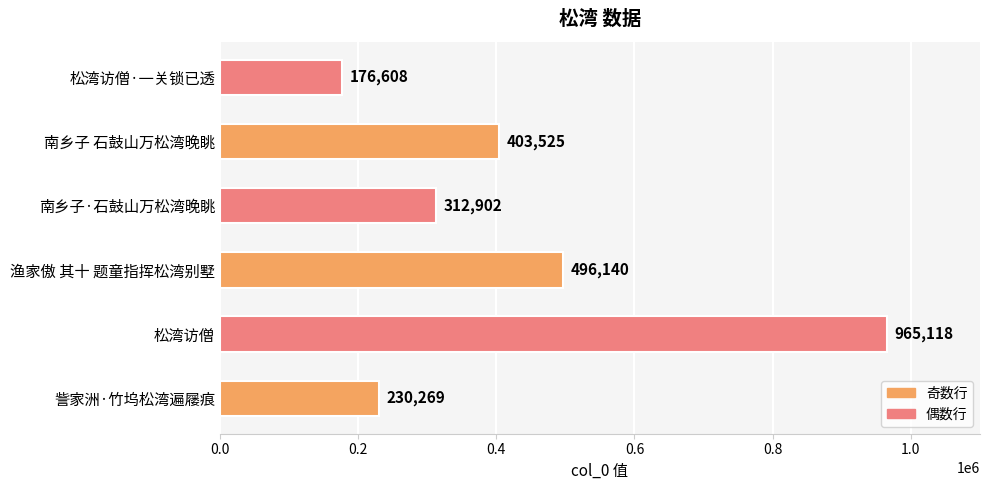

What is the sum of all values?

2584562